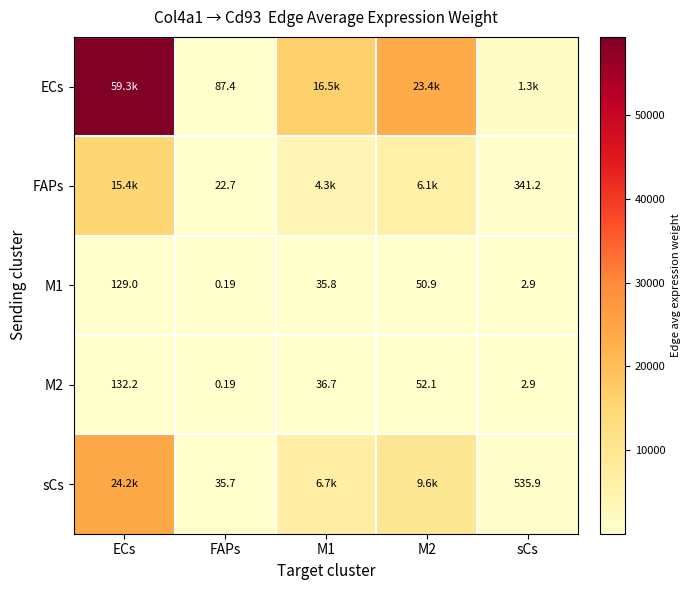

Which category has the lowest value in the M1 series?

FAPs